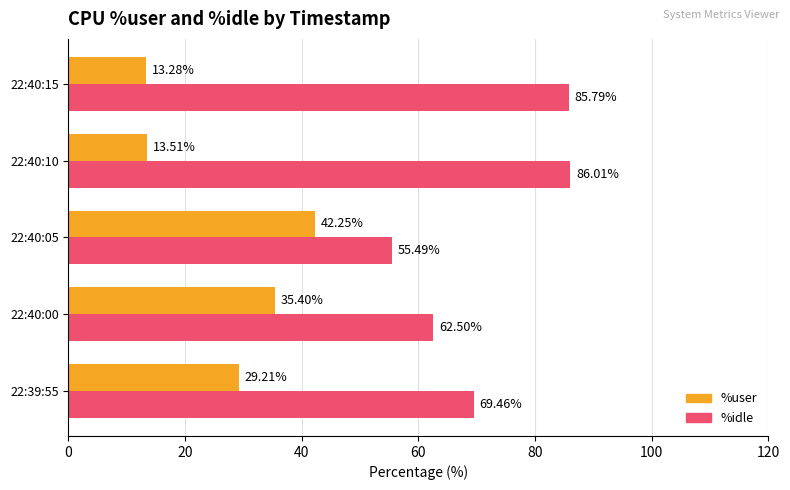

Which series changed the most between 22:40:10 and 22:40:15?

%user